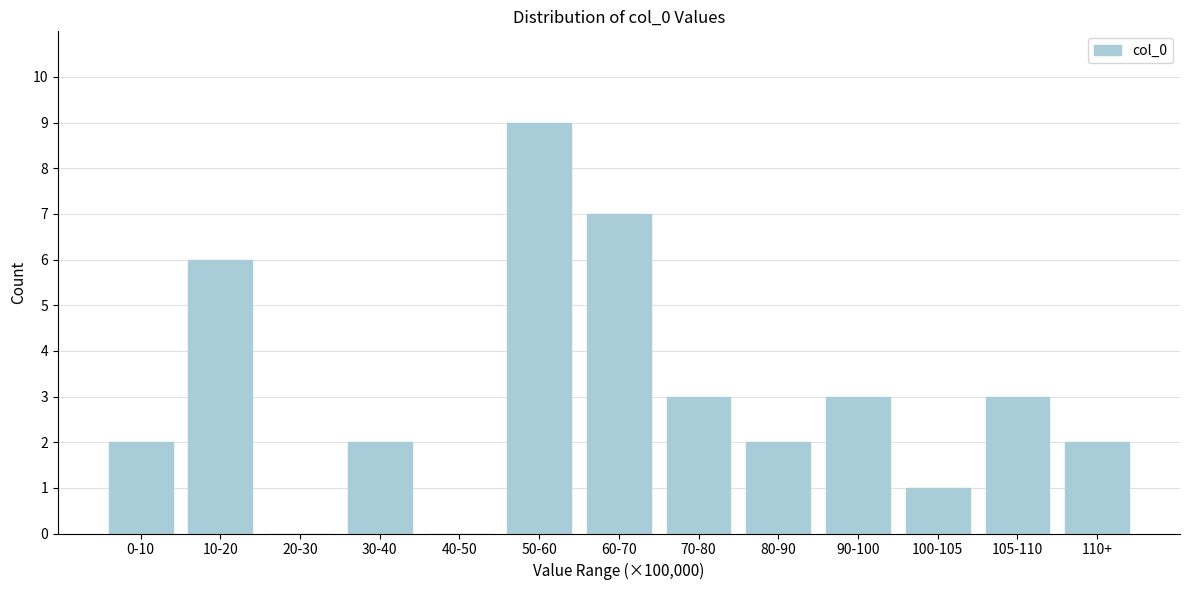

Reading left to right, extract all data points from this chart.

0-10=2	10-20=6	20-30=0	30-40=2	40-50=0	50-60=9	60-70=7	70-80=3	80-90=2	90-100=3	100-105=1	105-110=3	110+=2